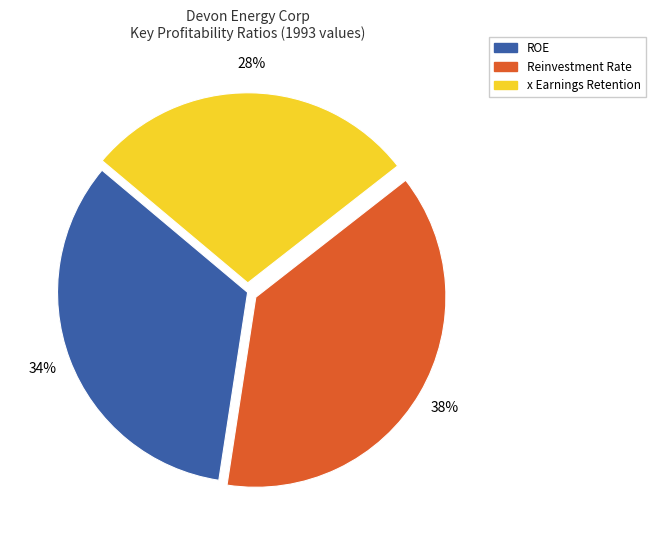

To the nearest percent, what portion does ROE represent?

34%